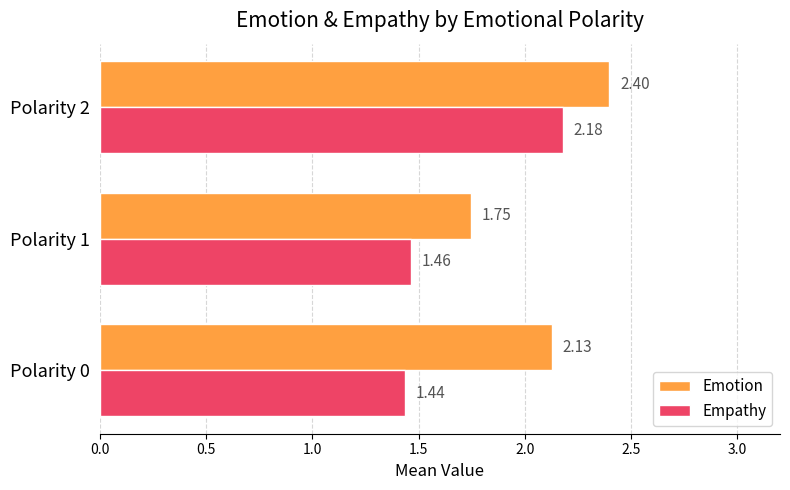

Rank the series by their maximum value, from lowest to highest.

Empathy, Emotion